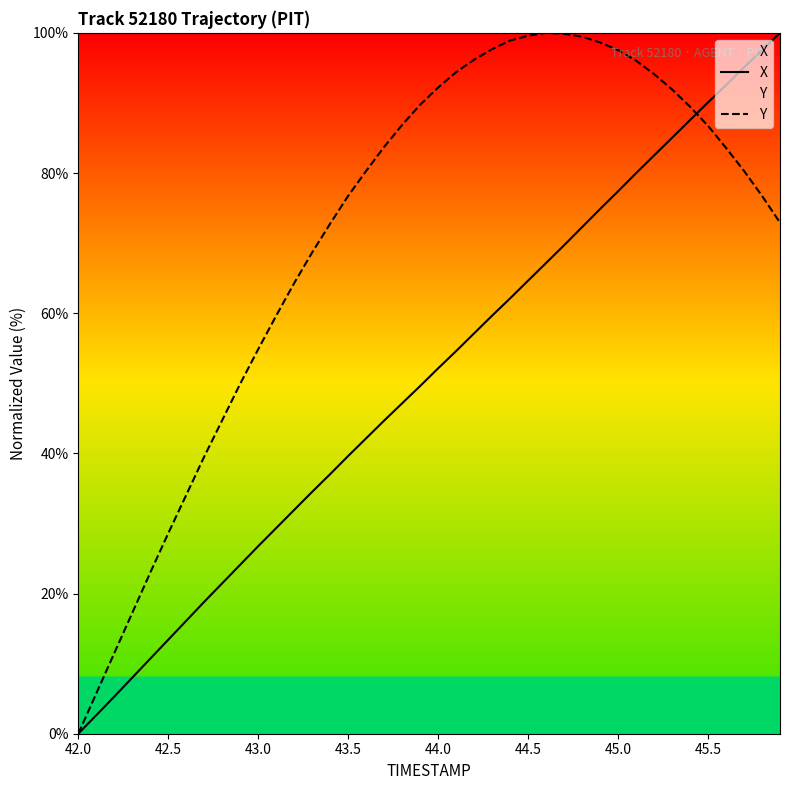

Reading right to left, list all the values displayed in this chart.

X: 100.0	97.5	95.1	92.5	90.1	87.6	85.0	82.5	80.0	77.4	74.9	72.3	69.7	67.2	64.6	62.1	59.7	57.1	54.6	52.1	49.6	47.1	44.7	42.2	39.6	37.0	34.5	31.9	29.3	26.8	24.1	21.5	18.8	16.1	13.4	10.7	8.0	5.3	2.6	0.0
Y: 72.9	76.7	80.3	83.6	86.7	89.5	91.9	94.1	96.0	97.5	98.6	99.5	99.9	100.0	99.6	98.9	97.7	96.2	94.4	92.2	89.7	86.9	83.7	80.3	76.7	72.8	68.7	64.3	59.6	54.9	49.9	44.7	39.5	34.1	28.6	23.0	17.2	11.5	5.7	0.0